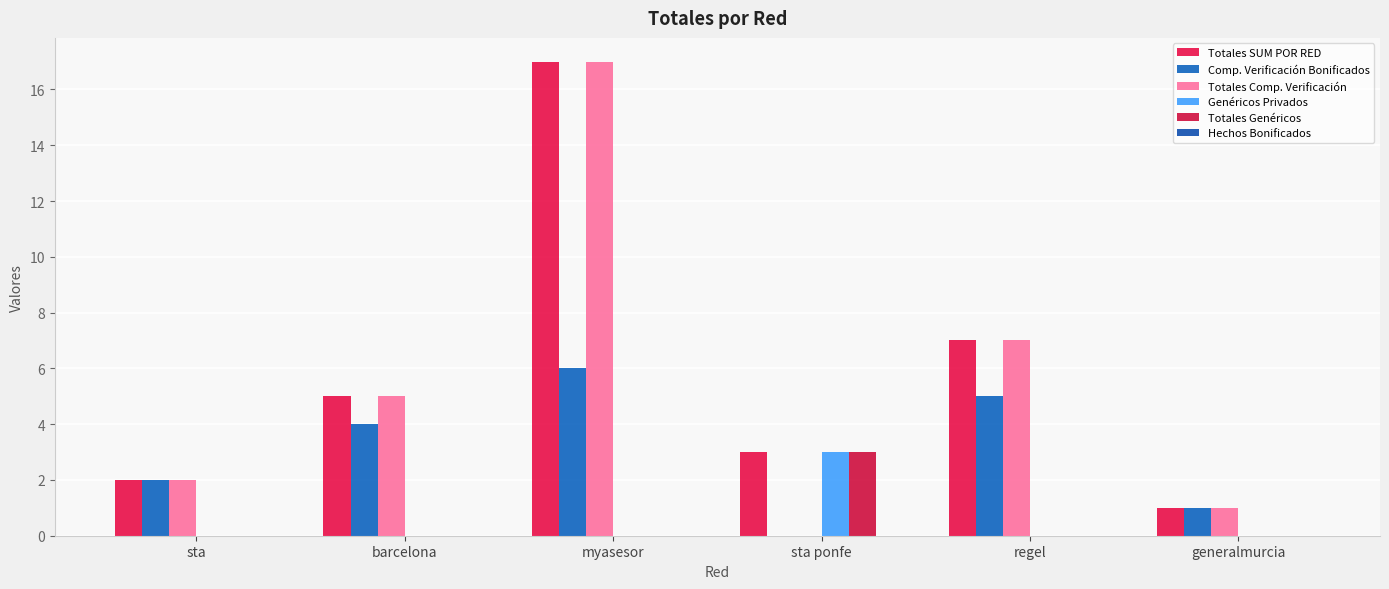

The Comp. Verificación Bonificados series shows 2 at generalmurcia. True or false?

False